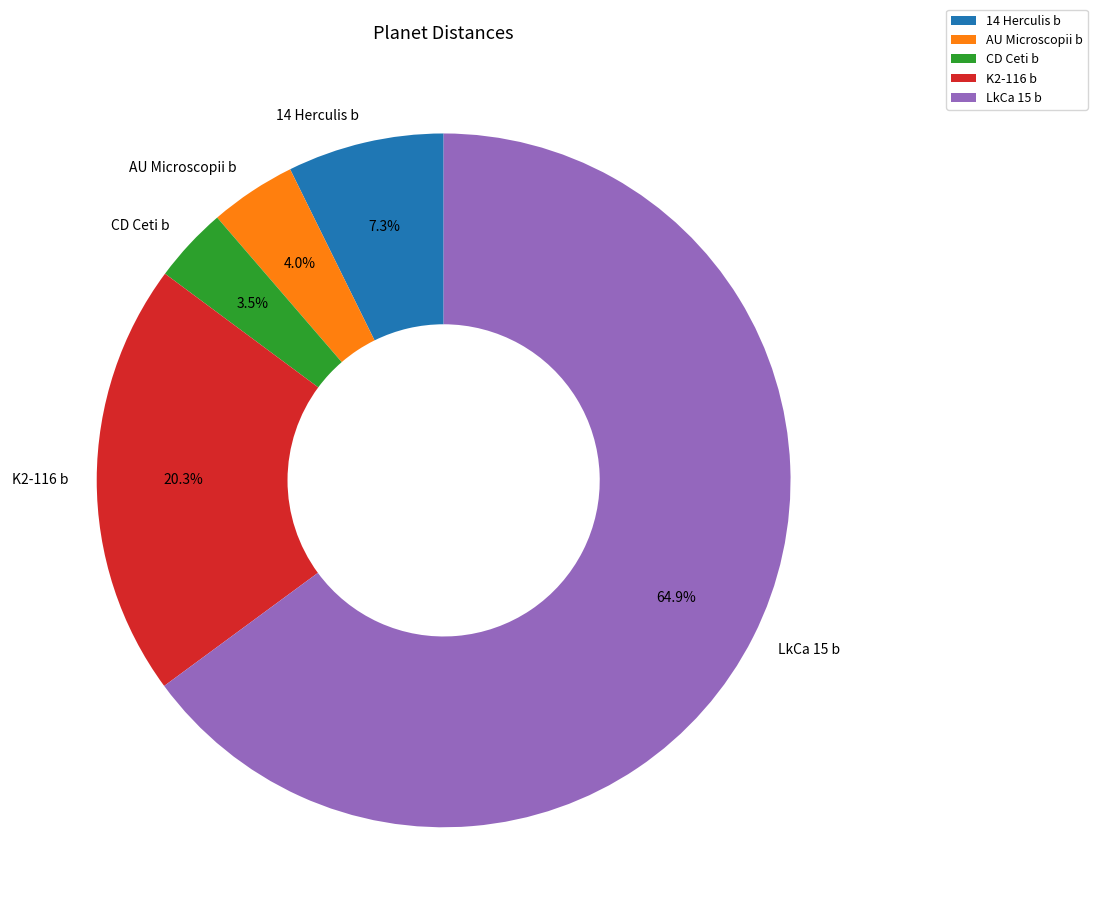

Does CD Ceti b represent more than half of the total?

No